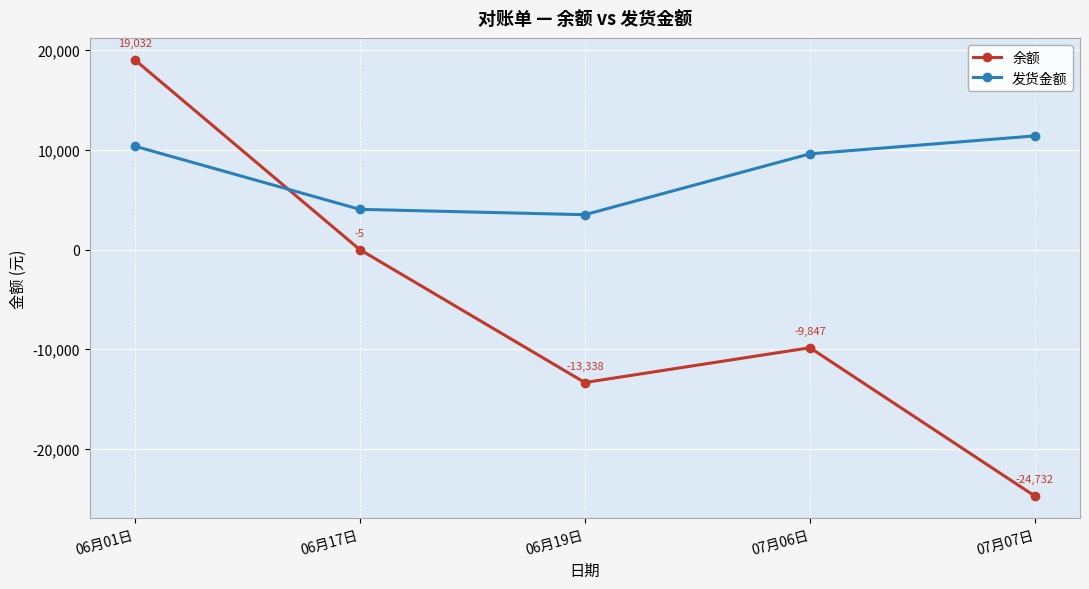

Which series changed the most between 06月17日 and 07月06日?

余额